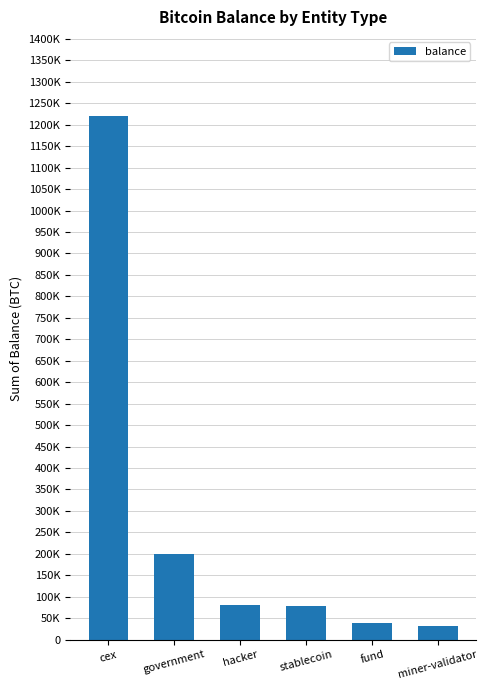

Read the value at fund.

38739.8